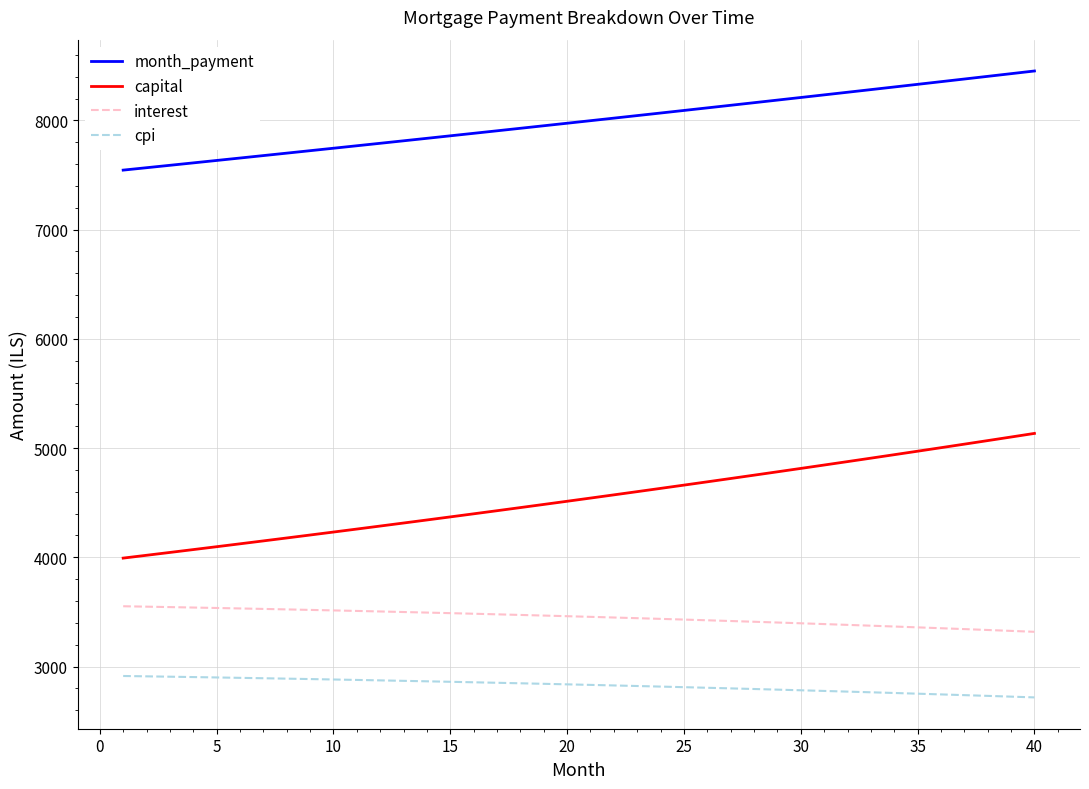

List the series in order of their peak value, highest first.

month_payment, capital, interest, cpi